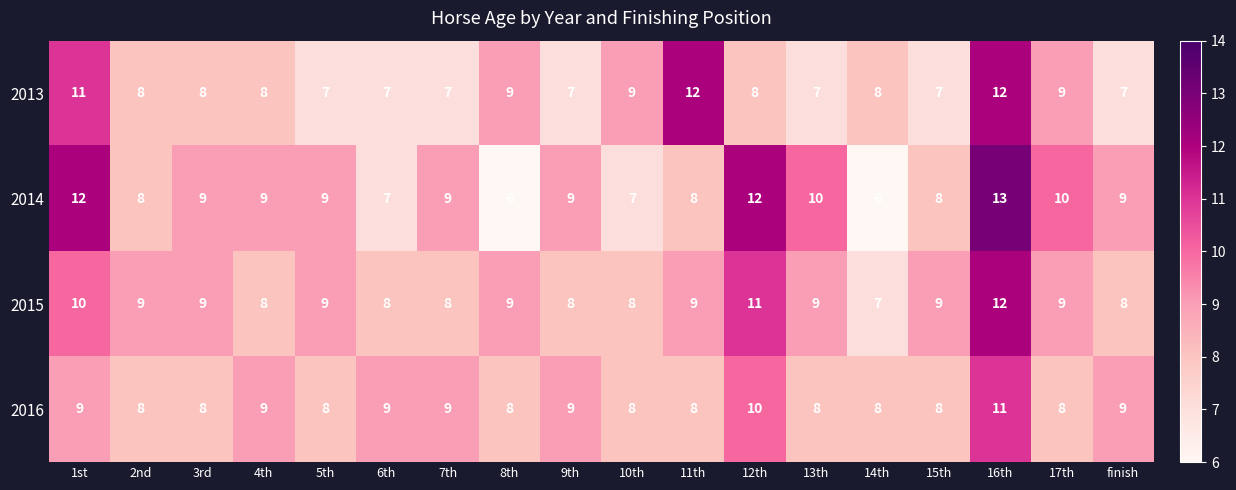

Which series has the widest spread of values?

2014